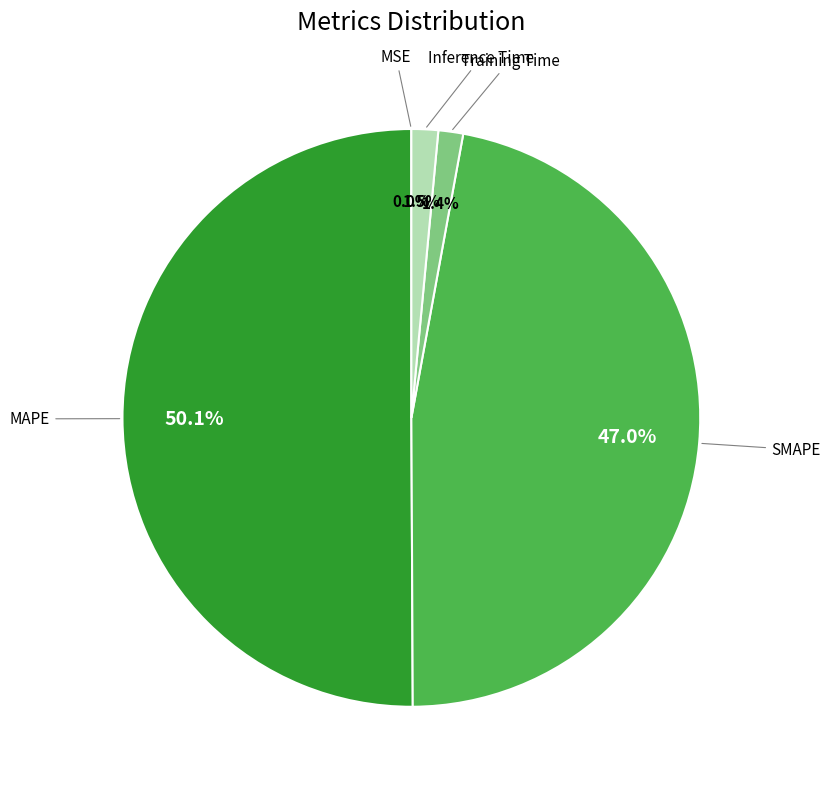

True or false: SMAPE accounts for 53% of the total.

False